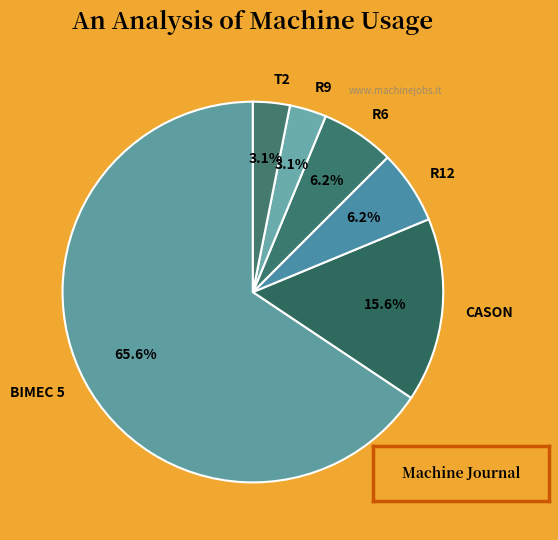

The CASON slice represents 16% of the pie. True or false?

True